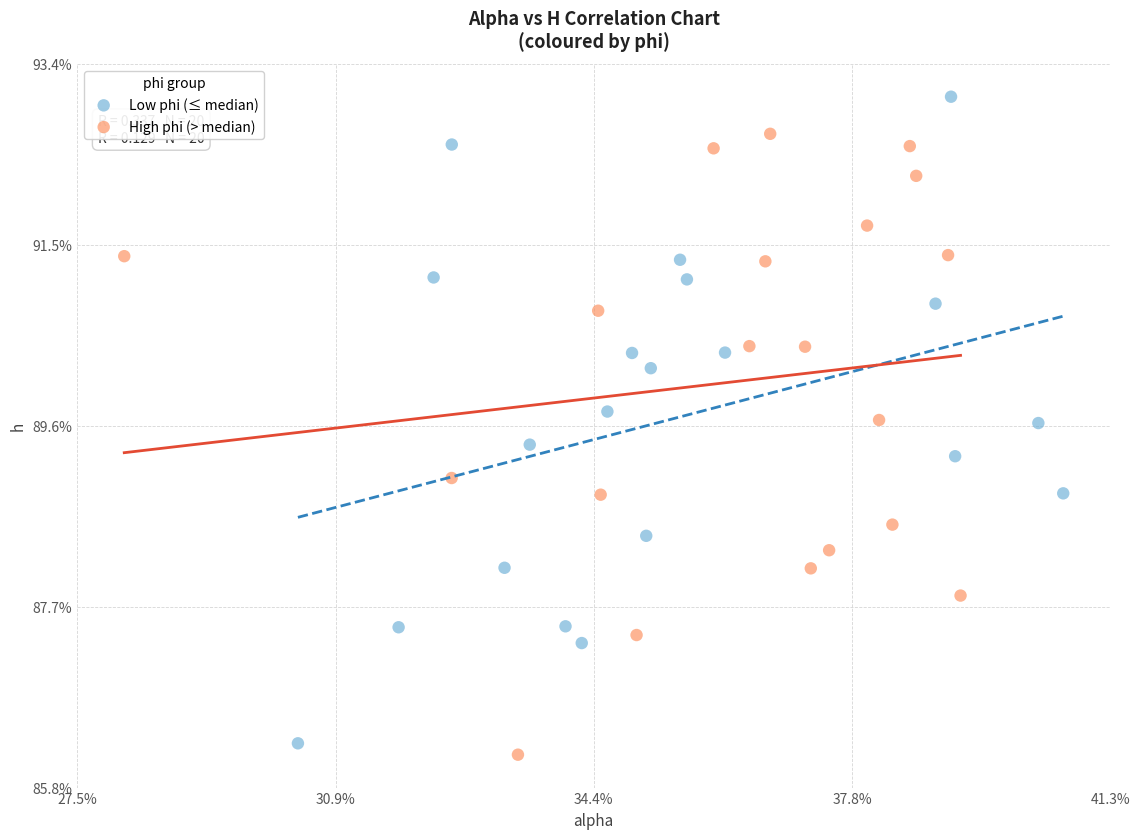

Which series has the widest spread of Y values?

Low phi (≤ median)